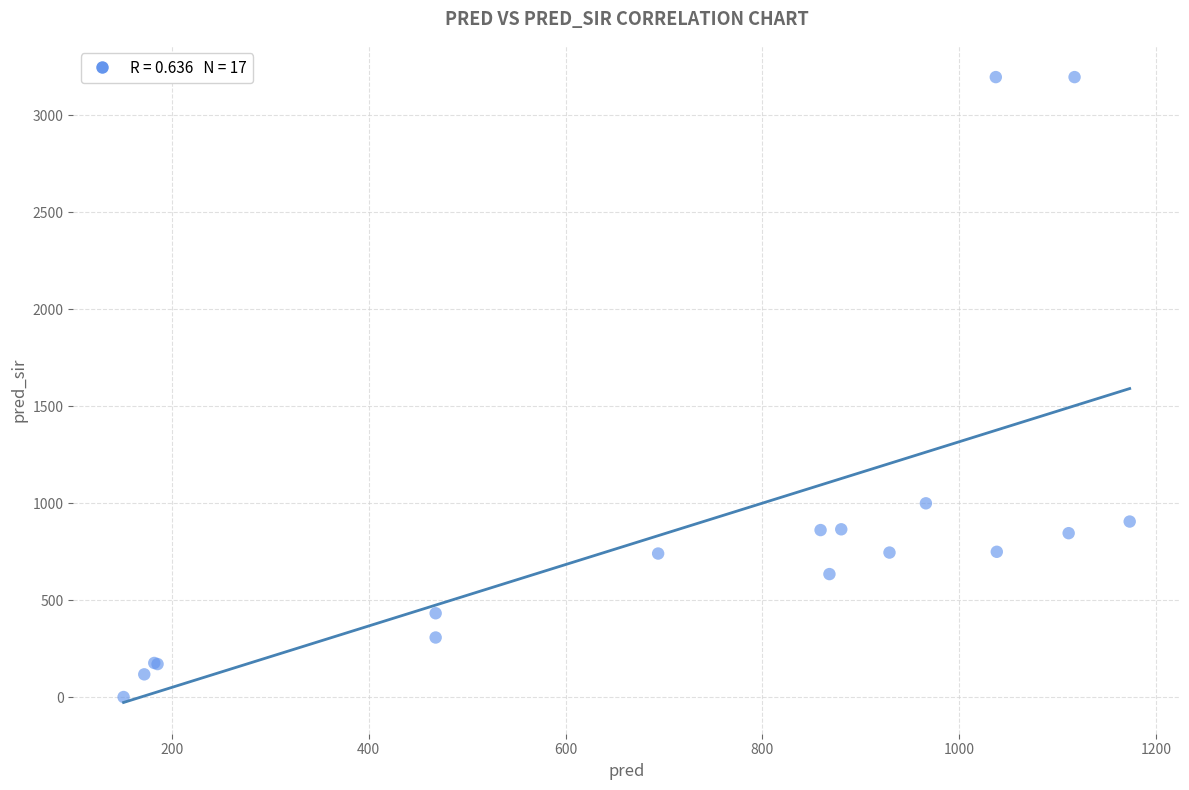

What Y value in the scatter plot is closest to 1598?

999.0